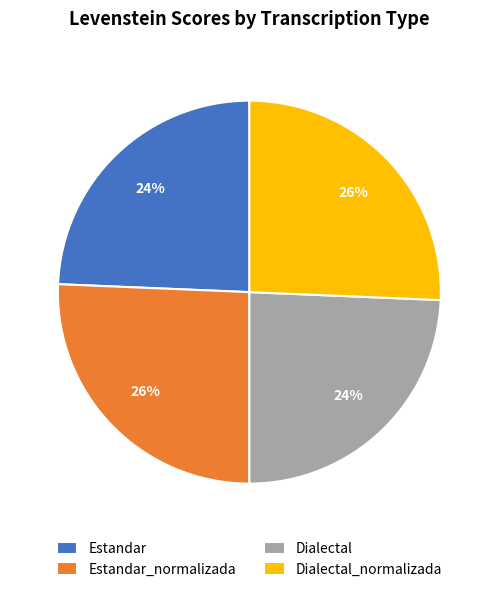

Between Dialectal_normalizada and Dialectal, which is larger?

Dialectal_normalizada